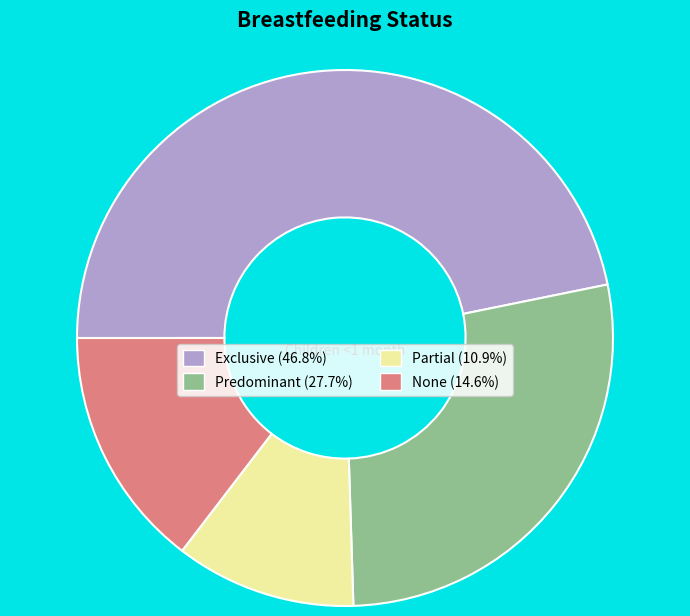

Which category has the smallest portion of the pie?

Partial